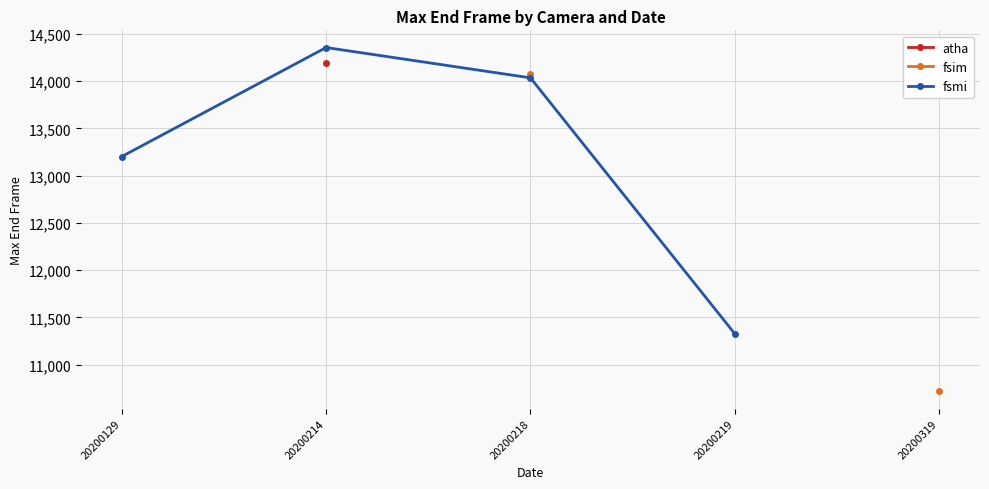

Between 20200218 and 20200214, which is larger?

20200214